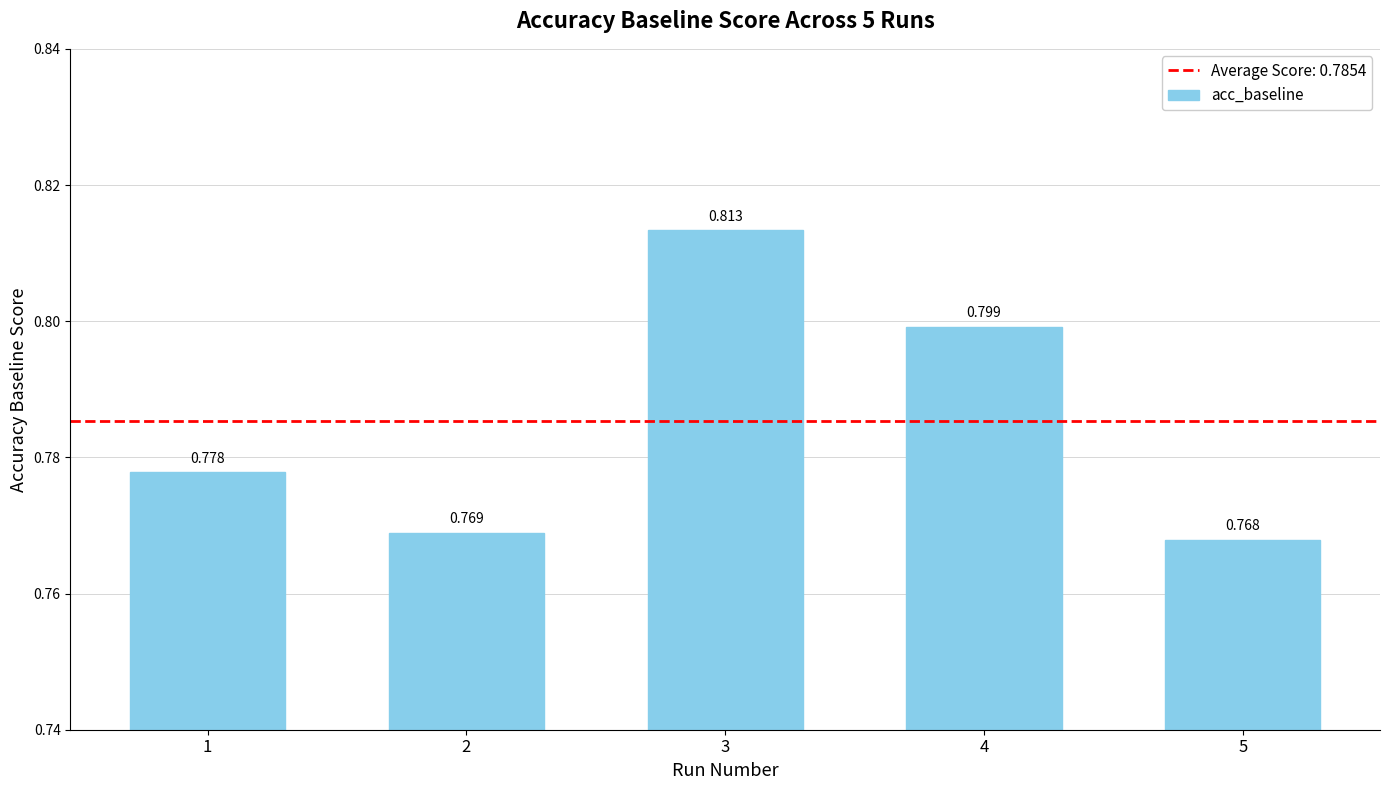

Where is the data nearest to the value 0?

5